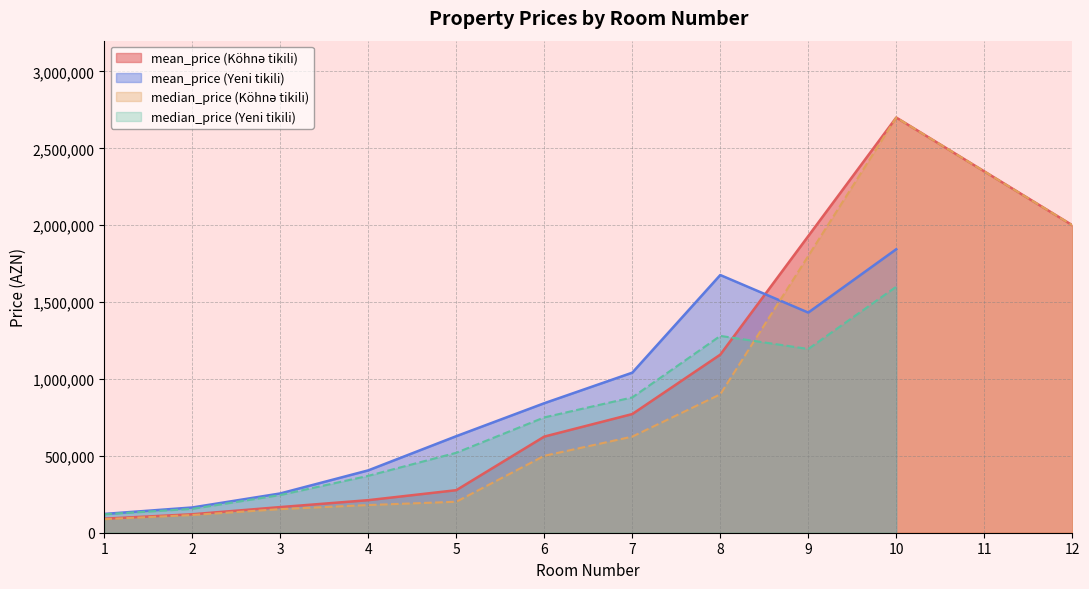

What is the value of the mean_price (Yeni tikili) point at the 10th from the left?

1843666.7